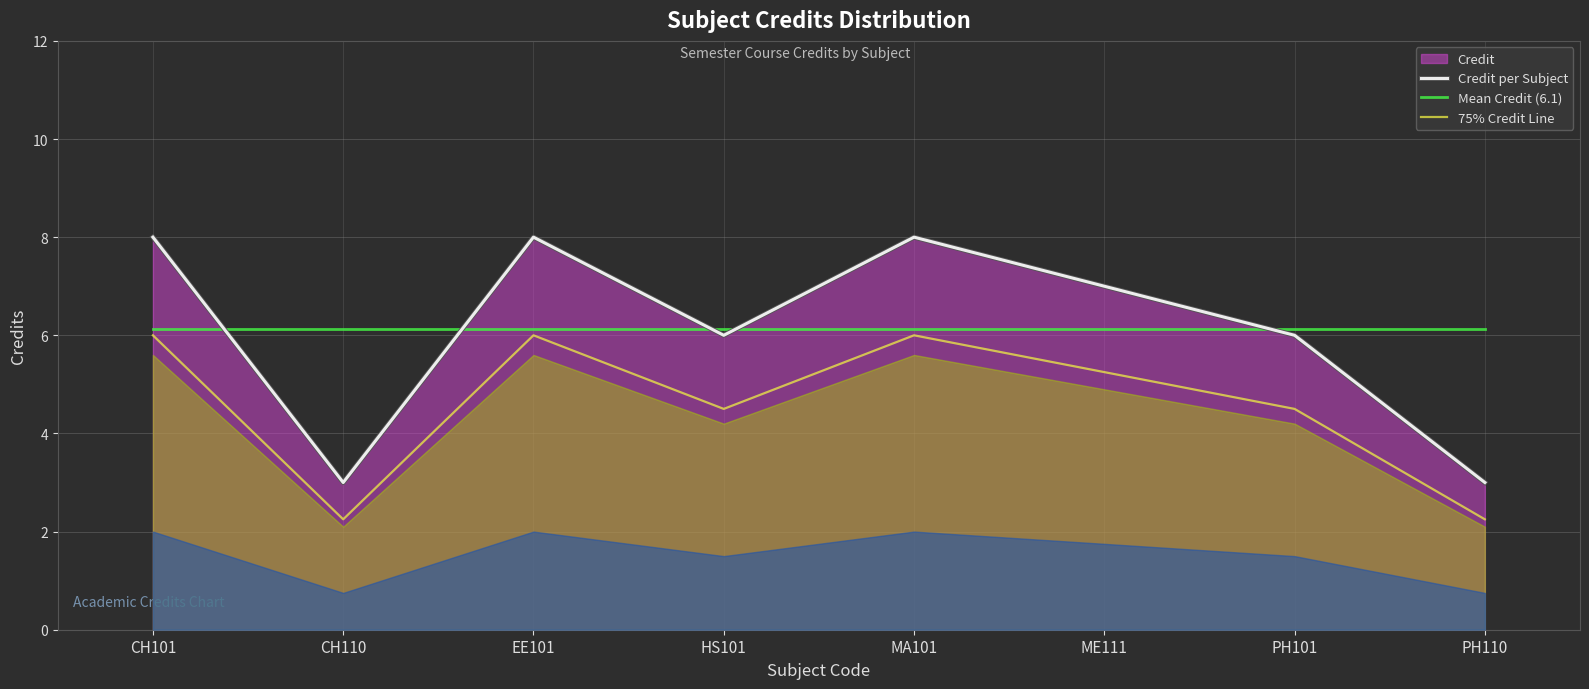

Which has a higher value, CH110 or CH101?

CH101